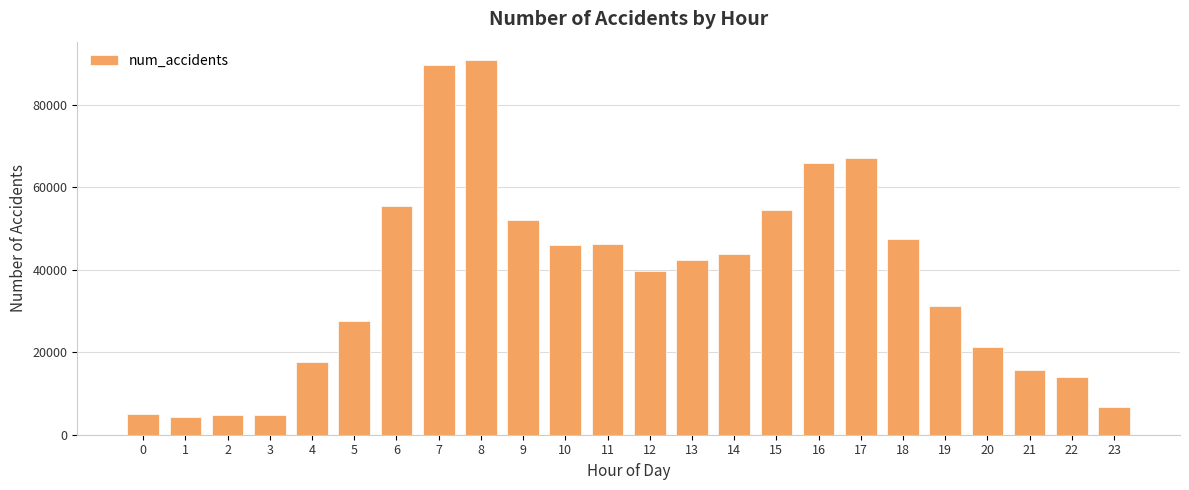

The chart shows a value of 89538 at 7. True or false?

True